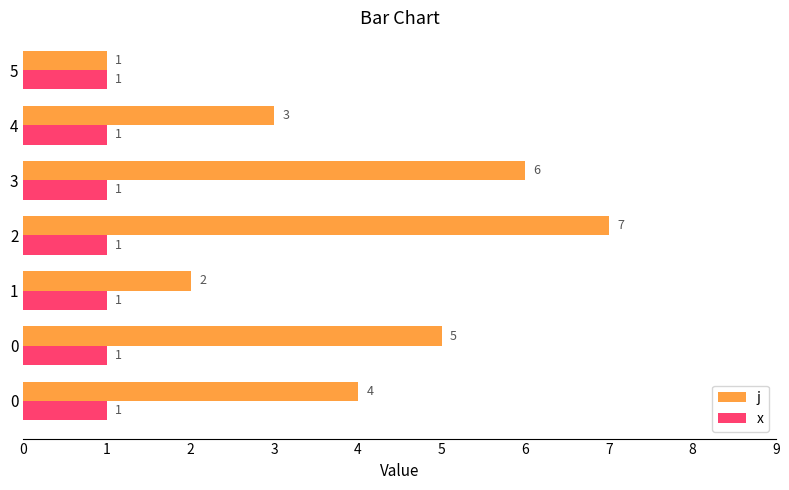

Rank the series by their average value, from lowest to highest.

x, j